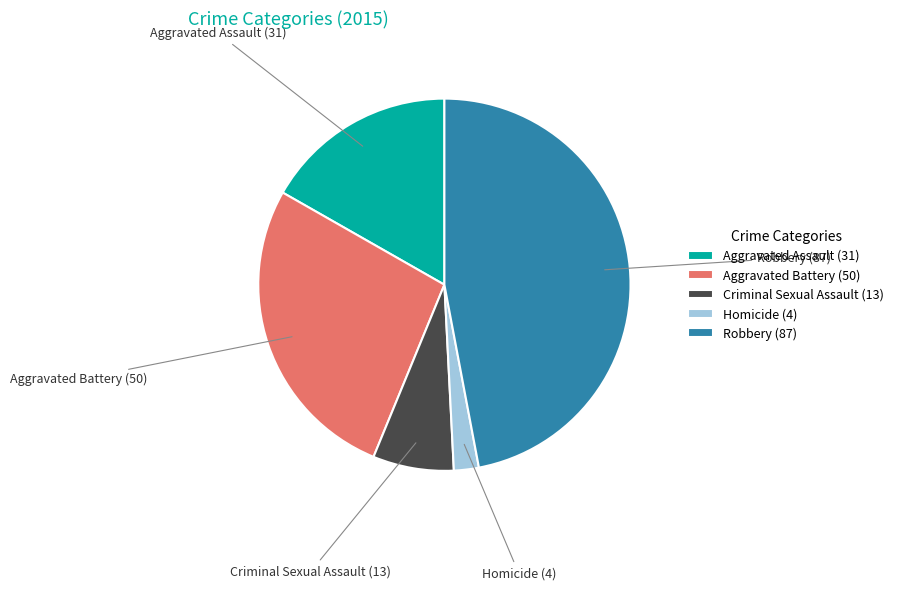

Which slice is the largest?

Robbery